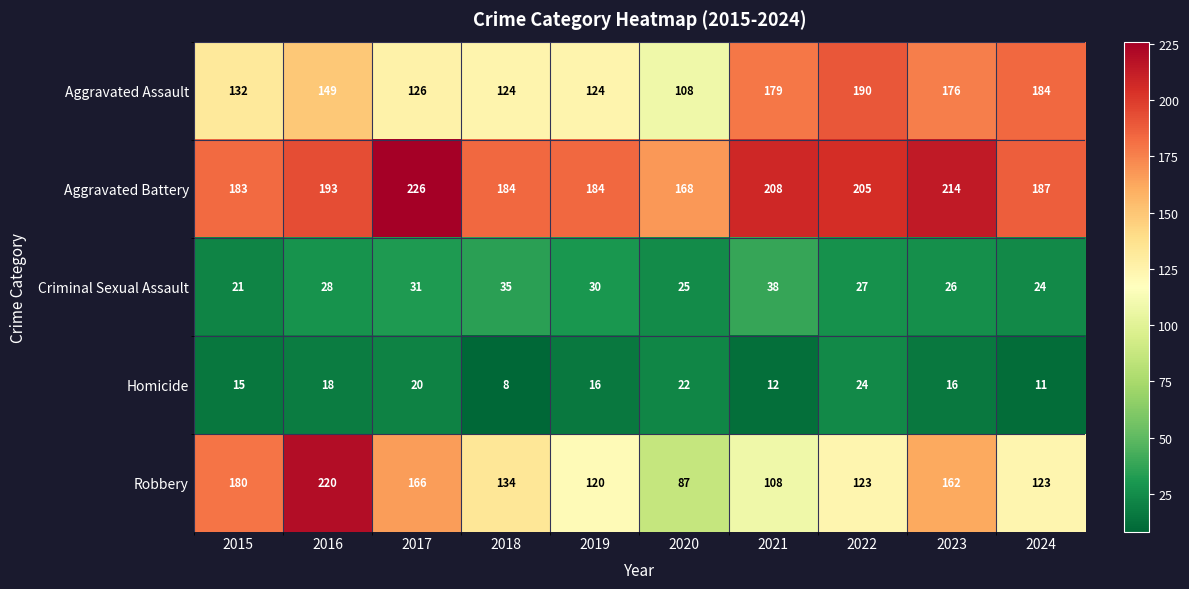

Which series has the widest spread of values?

Robbery